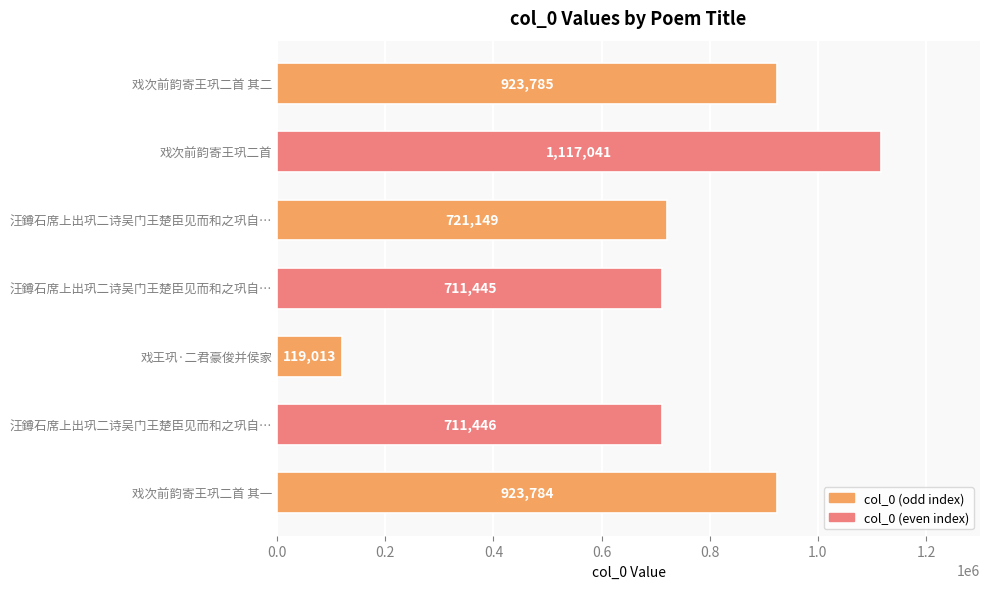

Are the bars horizontal?

Yes